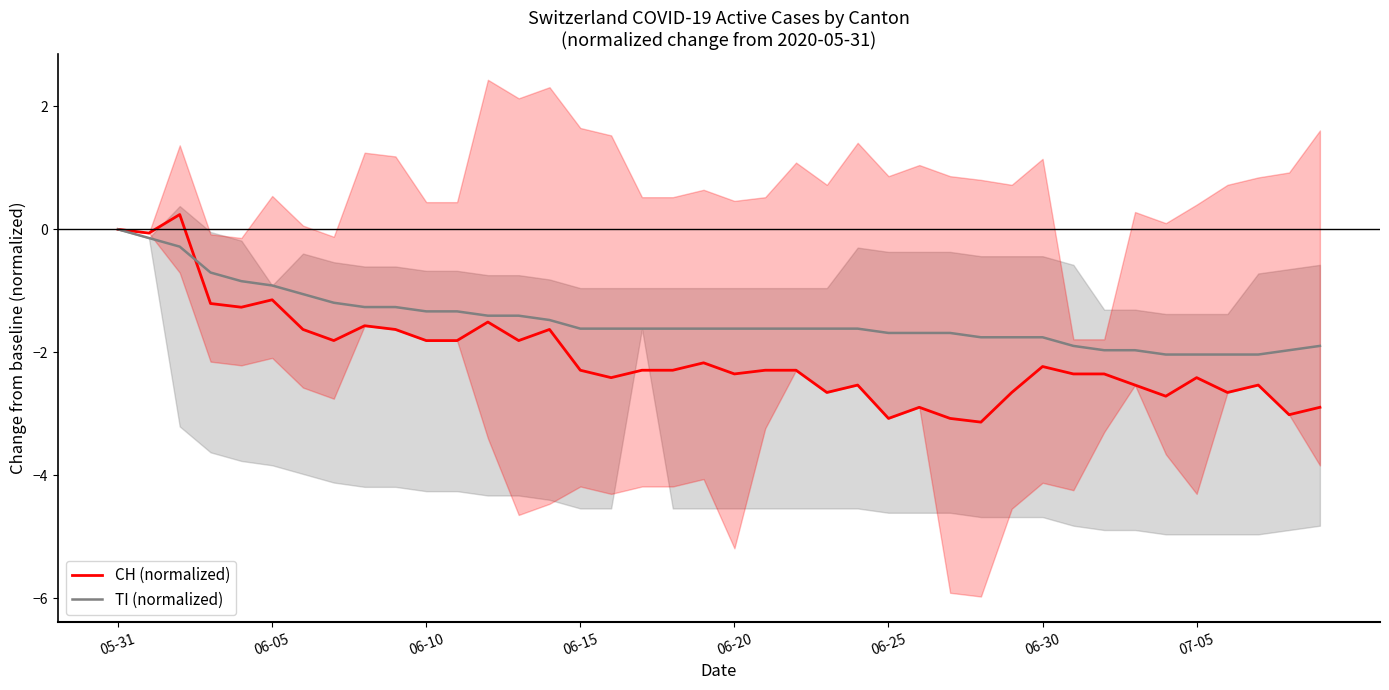

How many values in CH (normalized) are below zero?

38